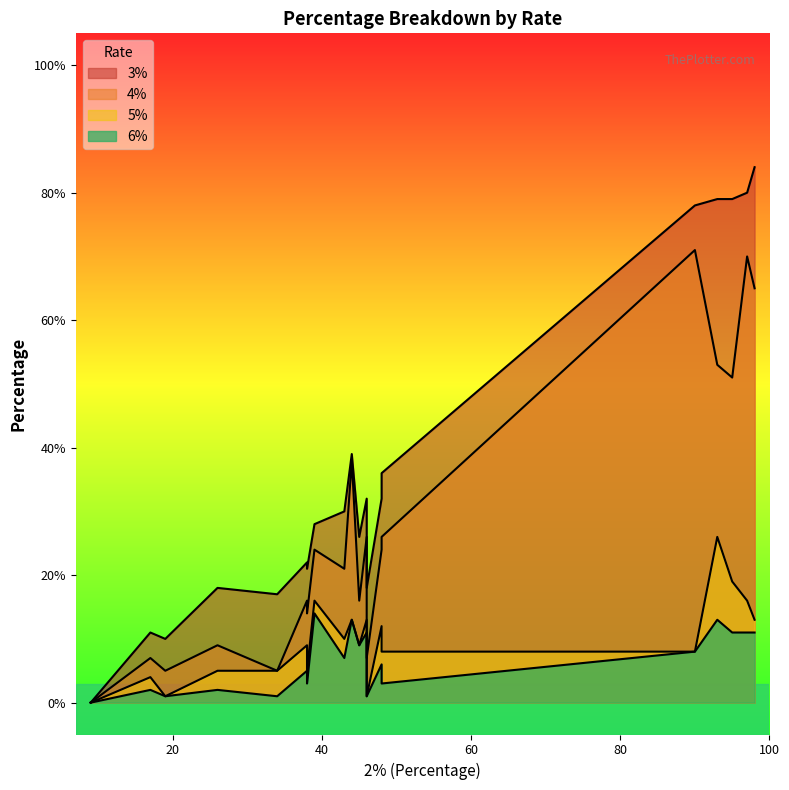

Rank the series by their maximum value, from lowest to highest.

6%, 5%, 4%, 3%